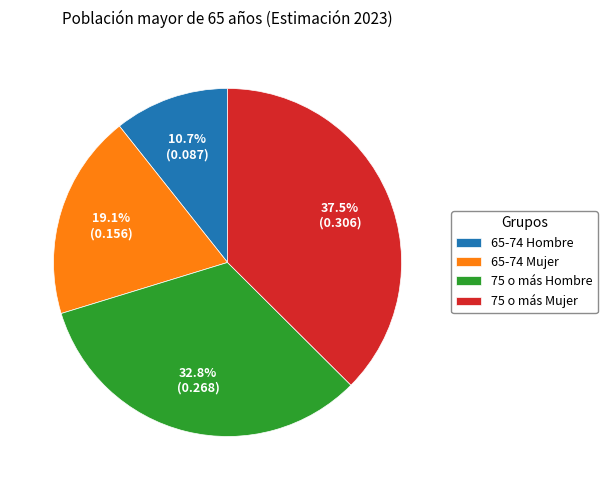

True or false: 75 o más Hombre accounts for 22% of the total.

False